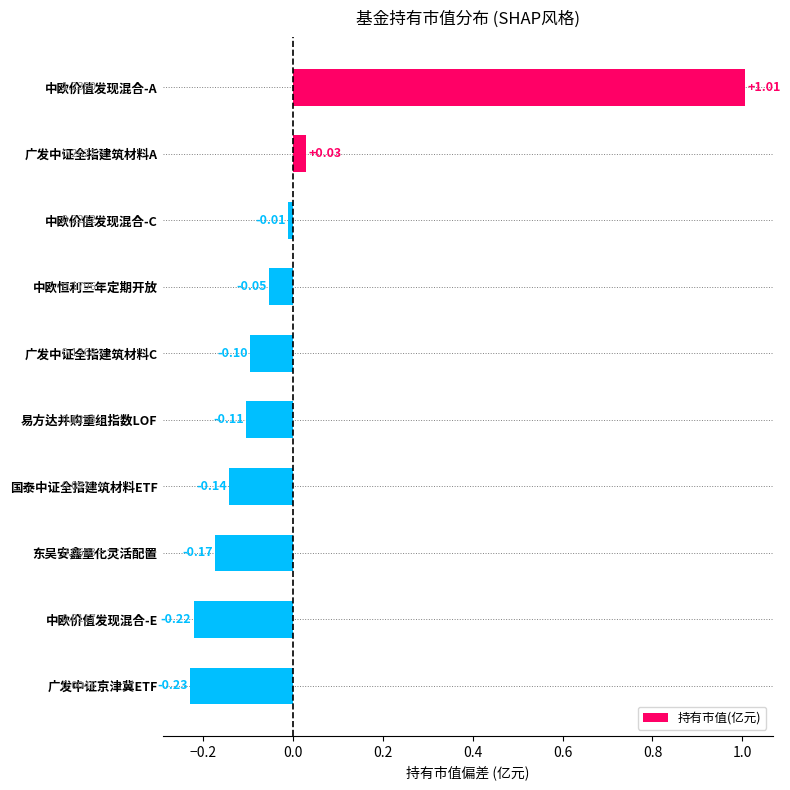

Which label corresponds to the smallest value in the chart?

广发中证京津冀ETF